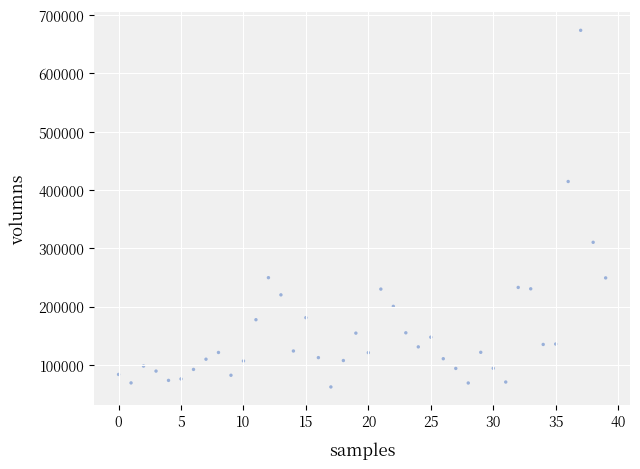

What is the range of Y values (max minus min)?

611552.1